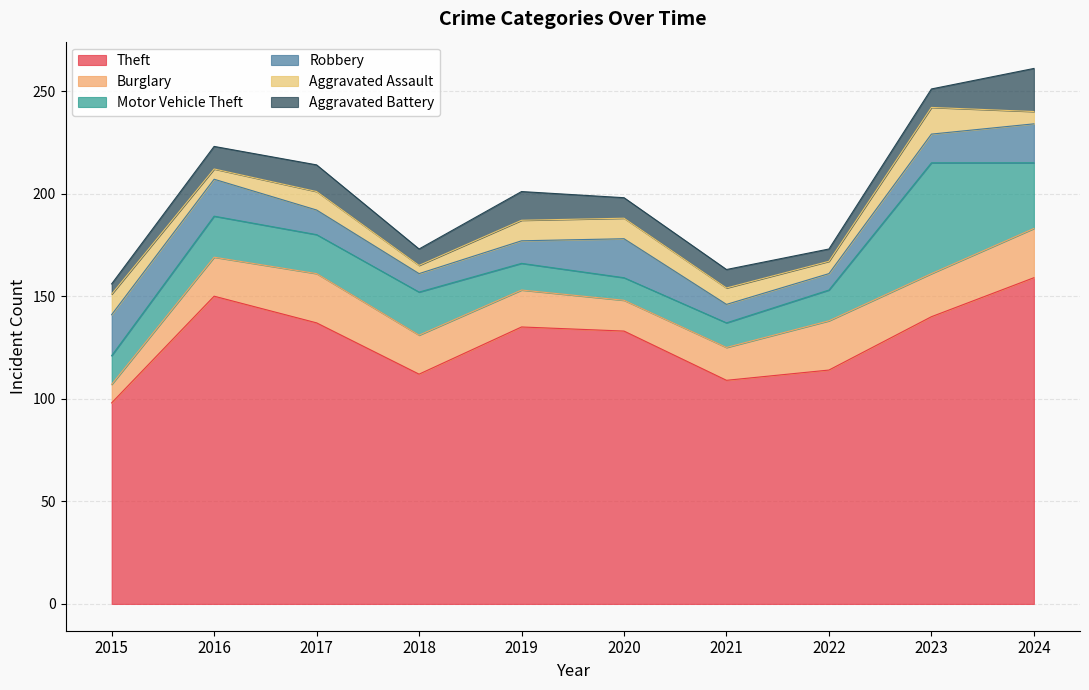

How many interior local valleys does the Theft series have?

2